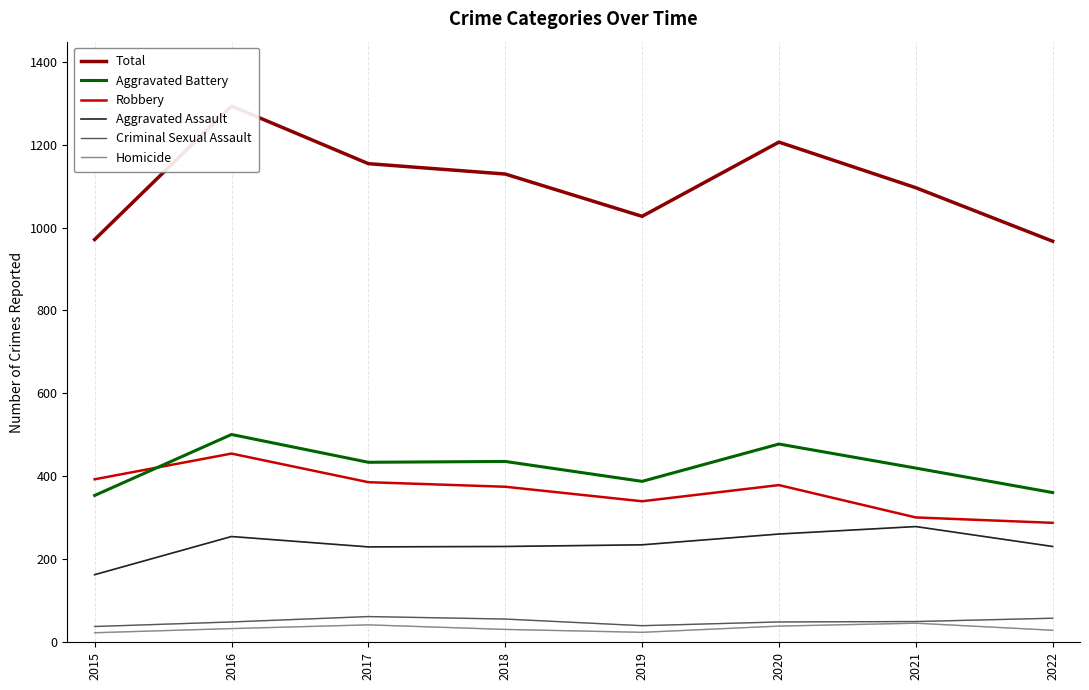

What is the maximum value for Total?

1293